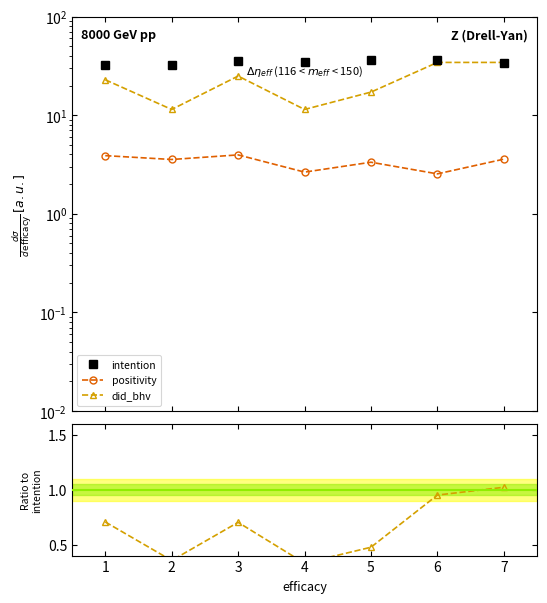

How many values in the intention series exceed 34?

4